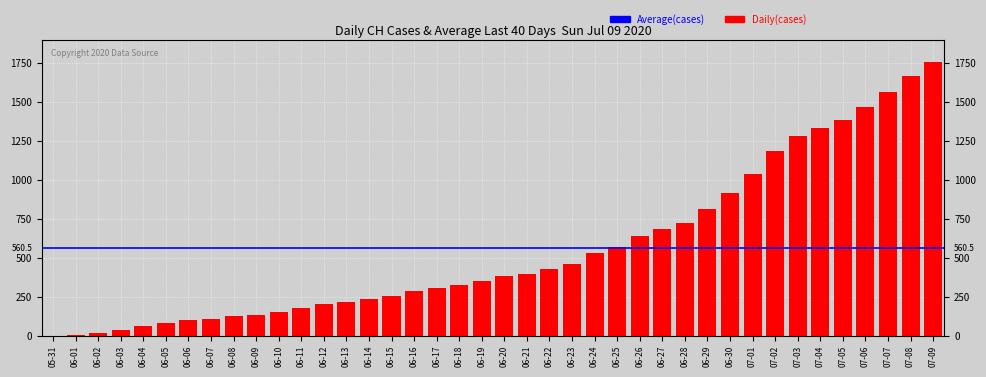

Where does the data first go above 385?

06-21